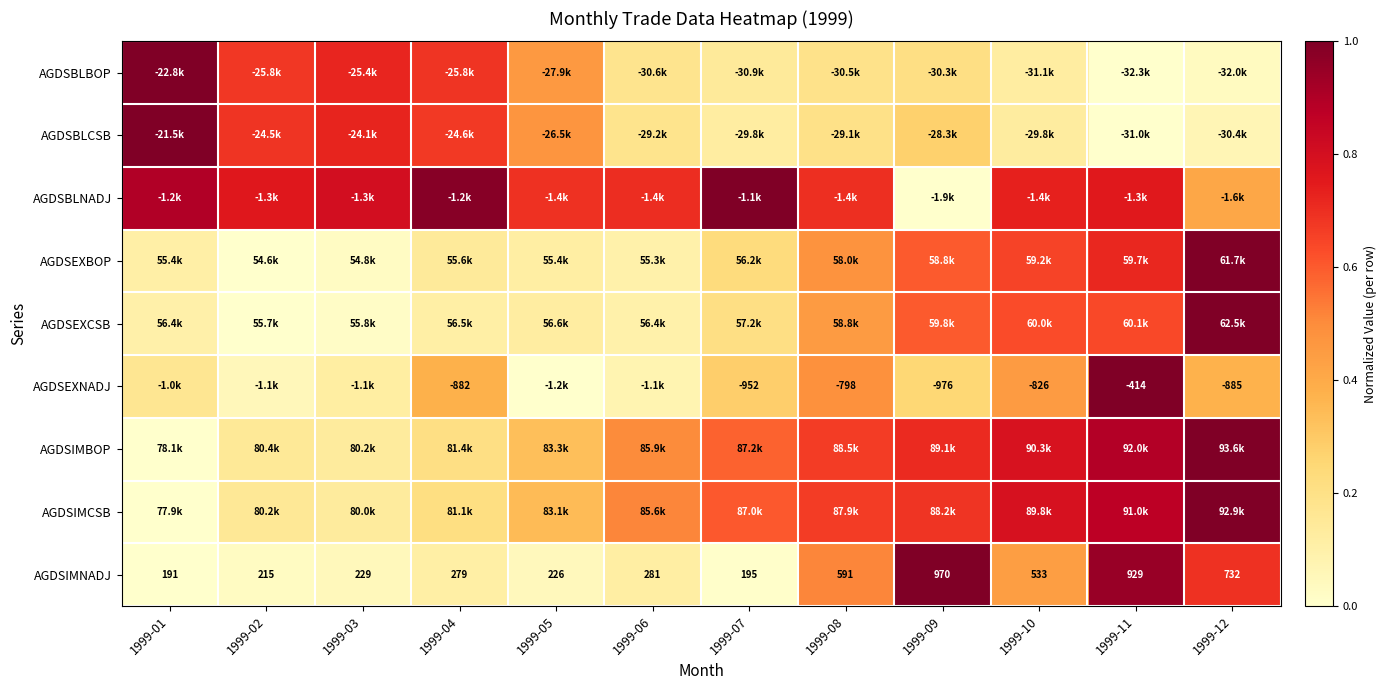

Is it true that AGDSEXCSB equals 0.4 at 1999-02?

False